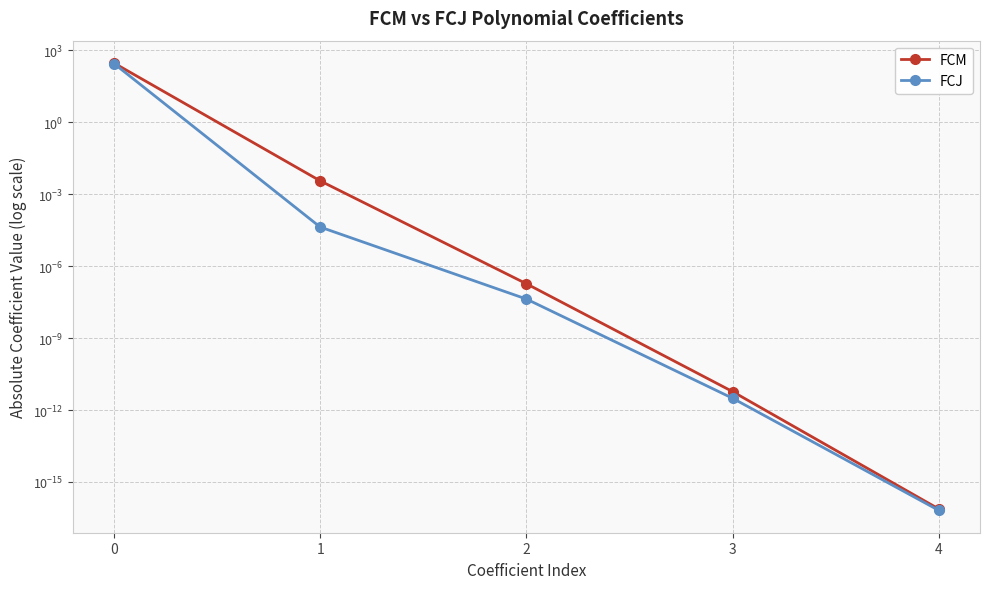

List the series in order of their peak value, lowest first.

FCJ, FCM